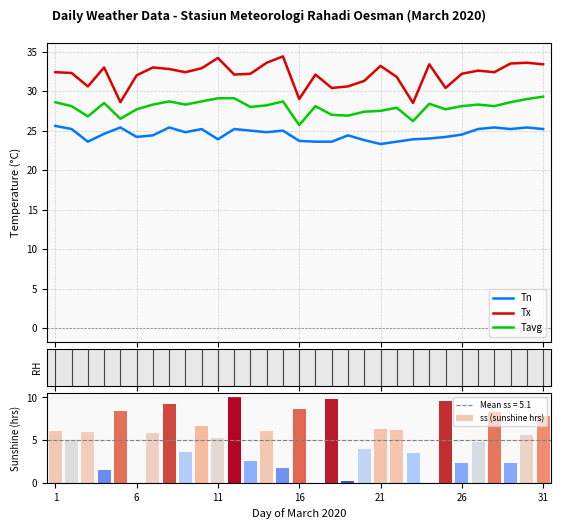

Are the bars grouped side by side (vs. stacked)?

Yes